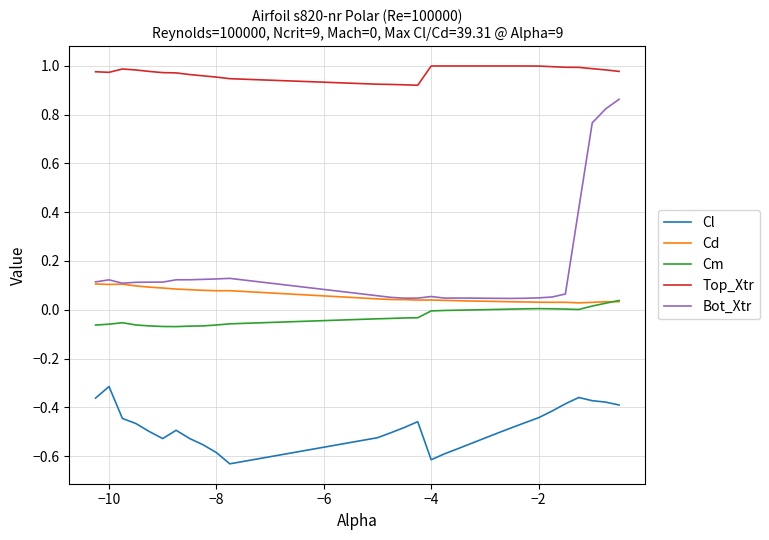

Which series has the largest range (max minus min)?

Bot_Xtr